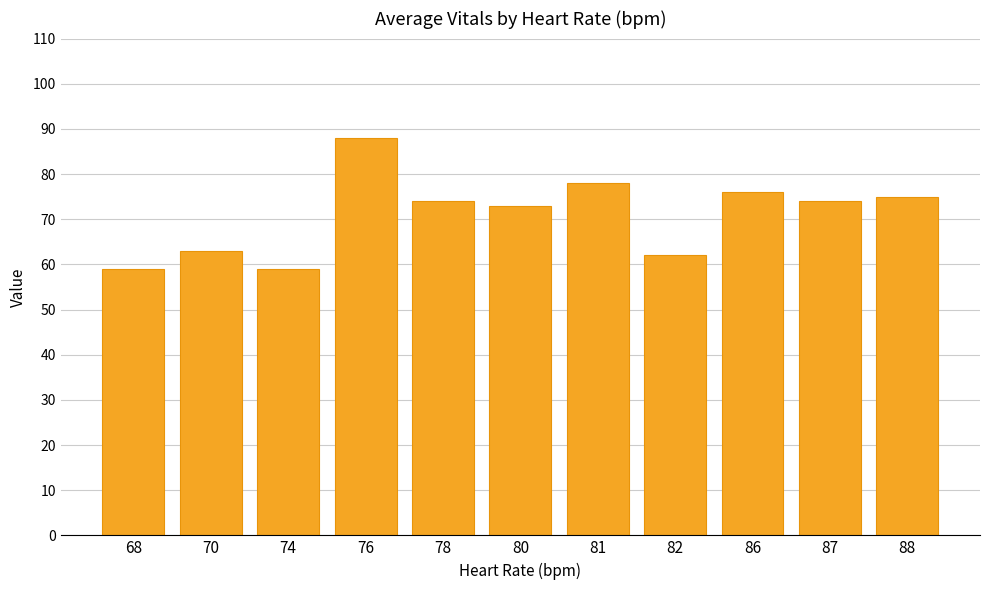

What value does the data have at 68, to the nearest 10?

60